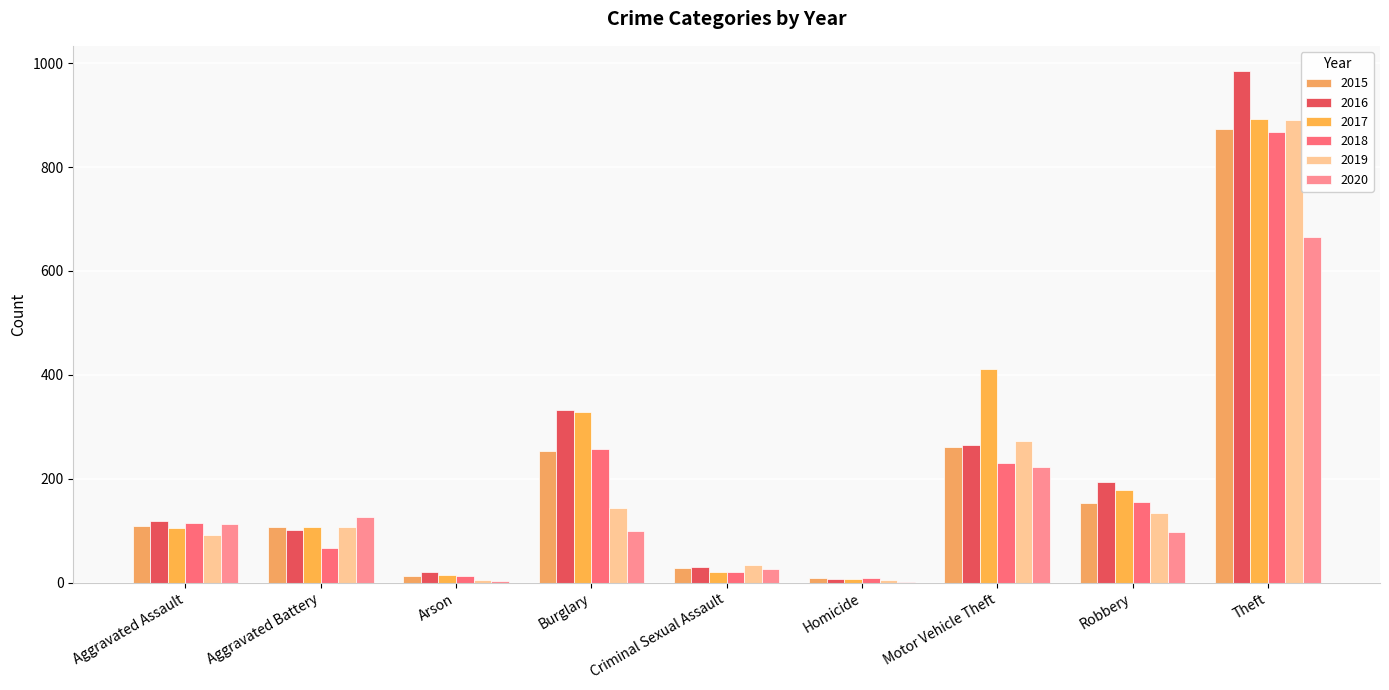

The 2018 series shows 3 at Arson. True or false?

False